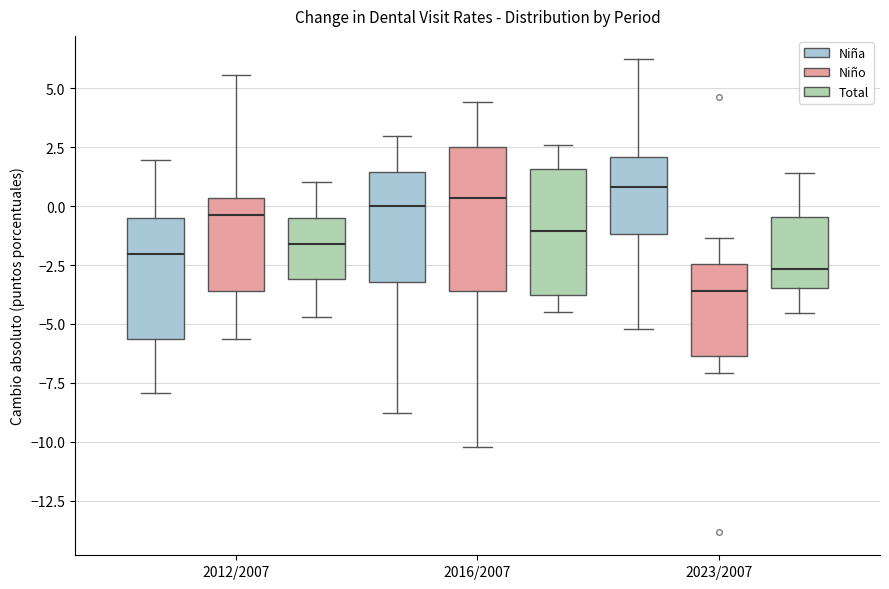

Where is the lower edge of the box for 2023/2007 (Niña) on the y-axis? The values are not printed on the chart, so give them approximately, as read against the axis.

-1.0